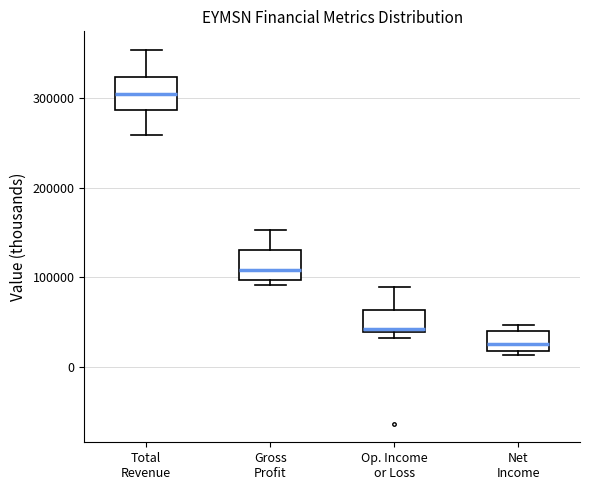

Which box has the highest median line?

Total Revenue